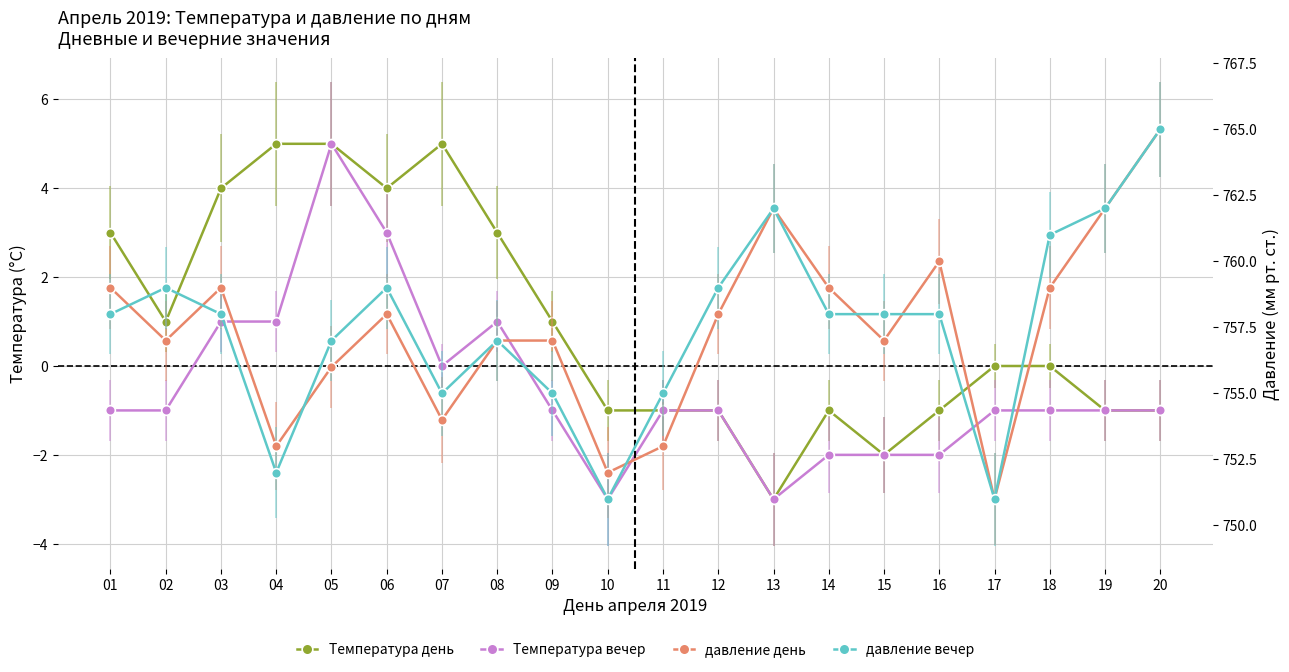

At which label is давление вечер closest to 758?

01